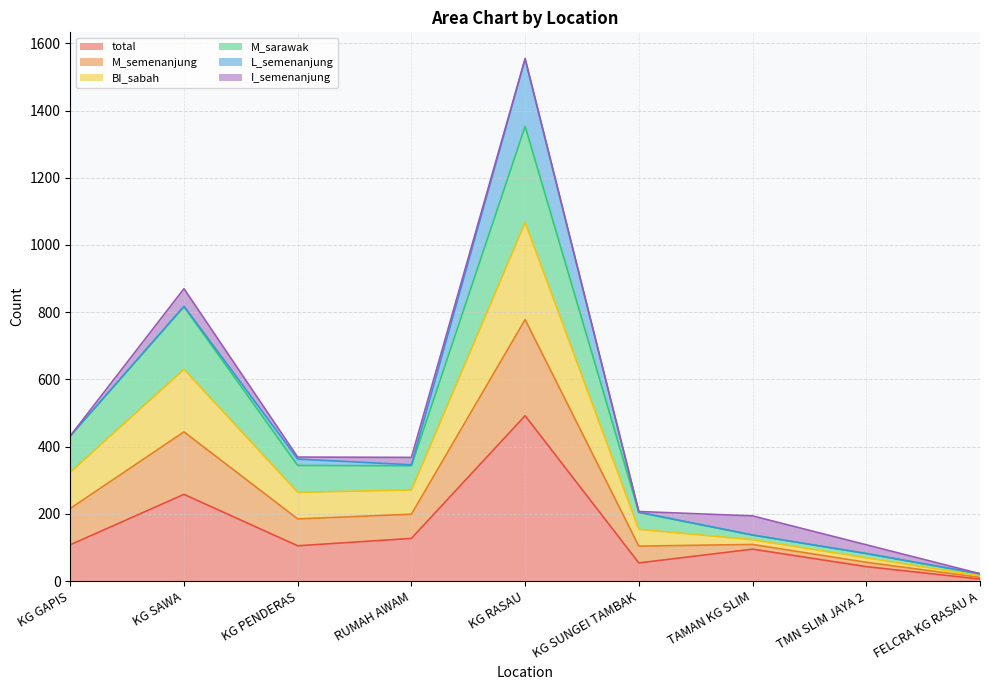

True or false: BI_sabah and M_sarawak cross at least once.

False